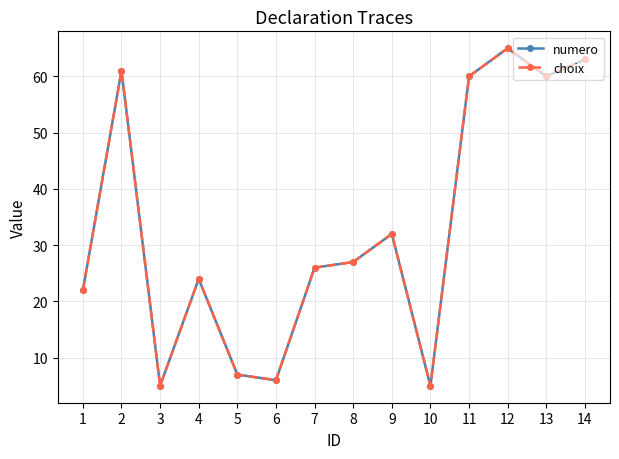

Is this an area chart (filled region under the line)?

No